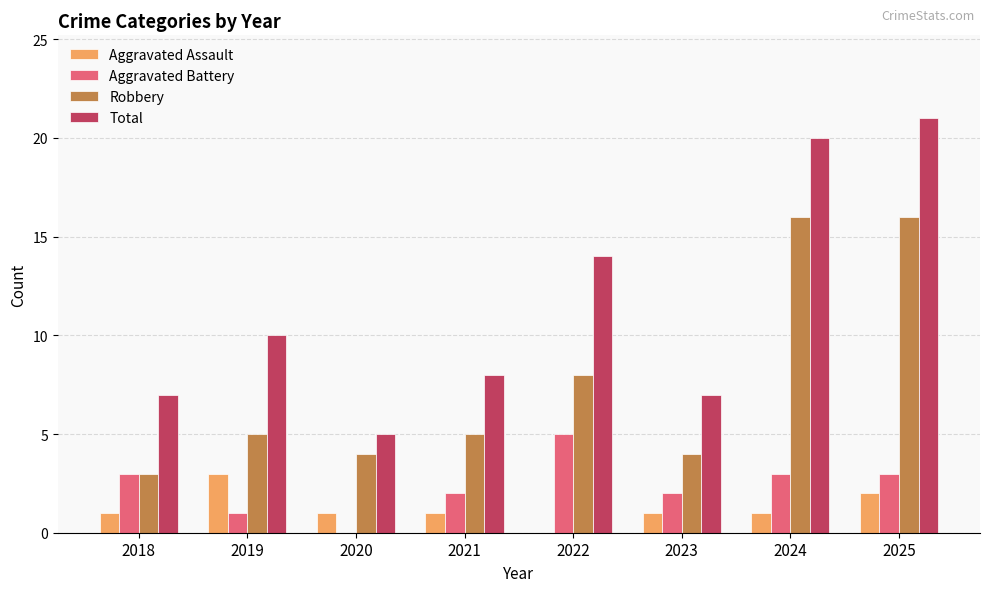

At which category is the sum across all series the highest?

2025